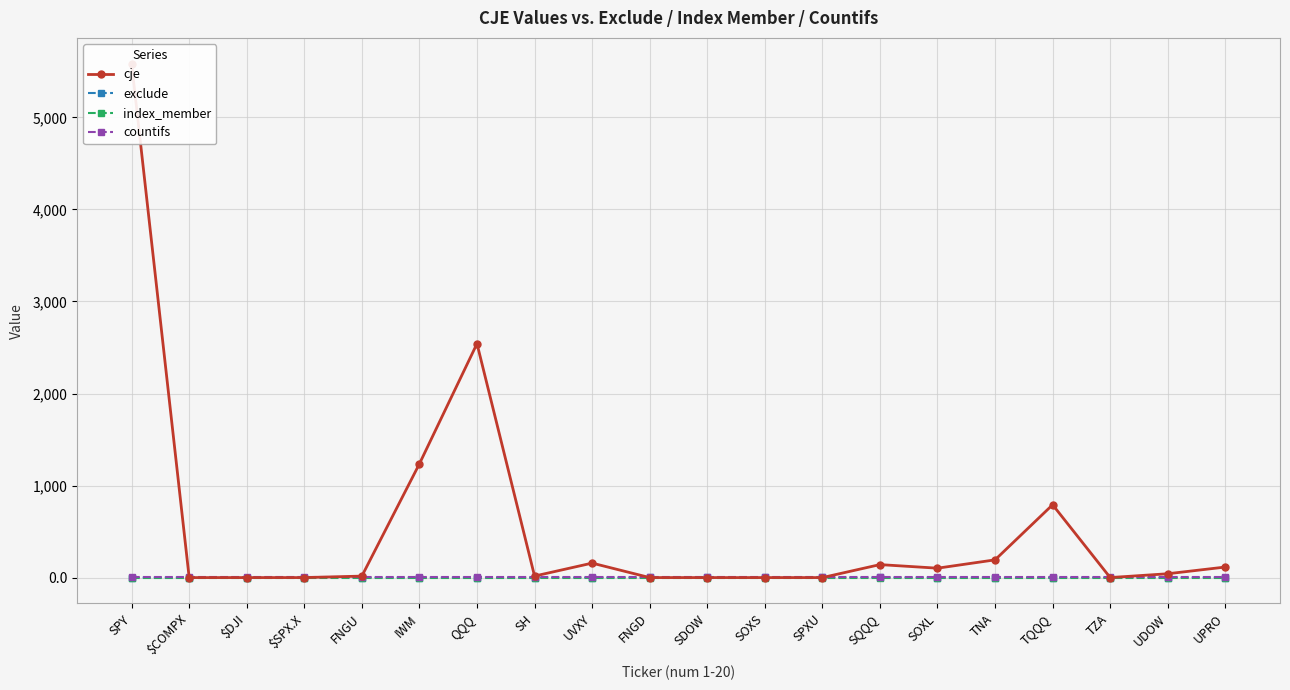

Reading right to left, what are all the values shown in this chart?

cje: 114.5	41.6	0.0	791.1	192.5	102.0	140.9	0.0	0.0	0.0	0.0	157.2	16.5	2541.5	1236.3	16.0	0.0	0.0	0.0	5584.7
exclude: 0.0	0.0	0.0	0.0	0.0	0.0	1.0	1.0	1.0	1.0	1.0	0.0	0.0	0.0	0.0	0.0	0.0	0.0	0.0	0.0
index_member: 0.0	0.0	0.0	0.0	0.0	0.0	0.0	0.0	0.0	0.0	0.0	0.0	0.0	0.0	0.0	0.0	0.0	0.0	0.0	0.0
countifs: 1.0	1.0	1.0	1.0	1.0	1.0	1.0	1.0	1.0	1.0	1.0	1.0	1.0	1.0	1.0	1.0	1.0	1.0	1.0	1.0